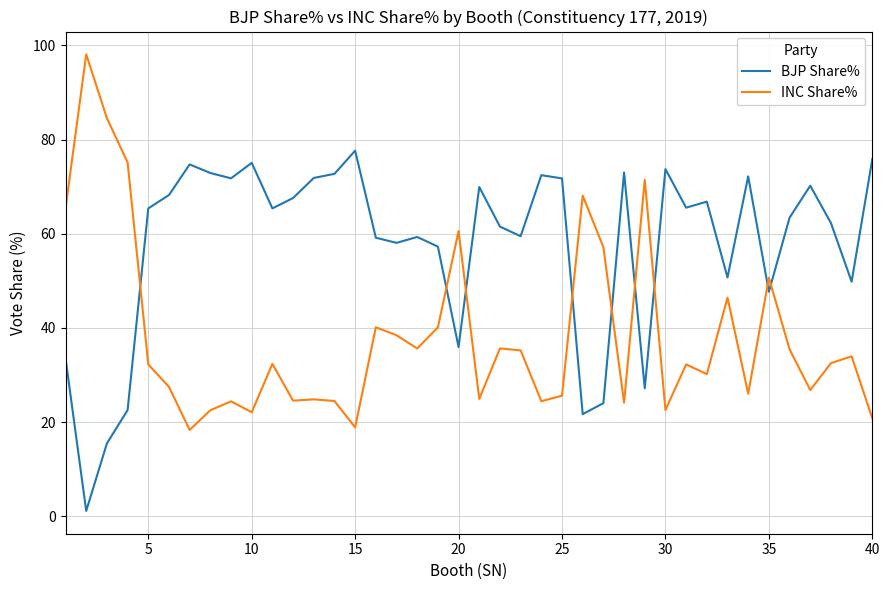

What is the greatest value displayed?

98.1